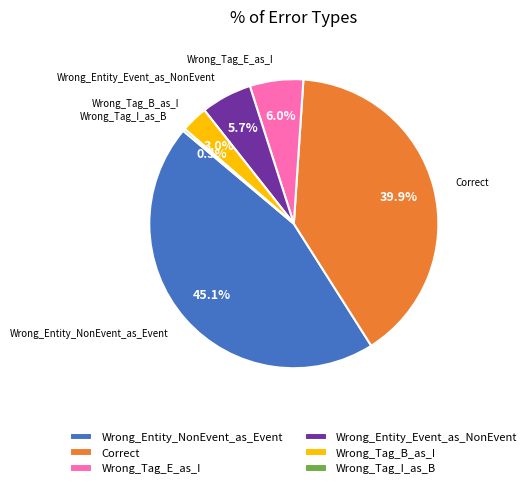

Which has a higher value, Wrong_Entity_NonEvent_as_Event or Wrong_Tag_E_as_I?

Wrong_Entity_NonEvent_as_Event